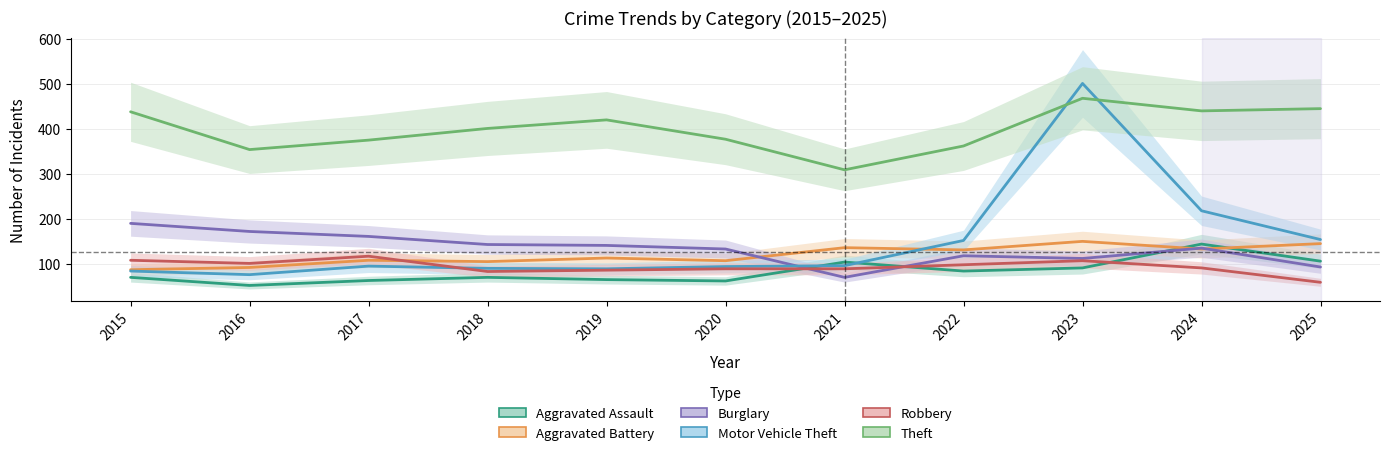

At which label does Aggravated Assault first exceed 70?

2021